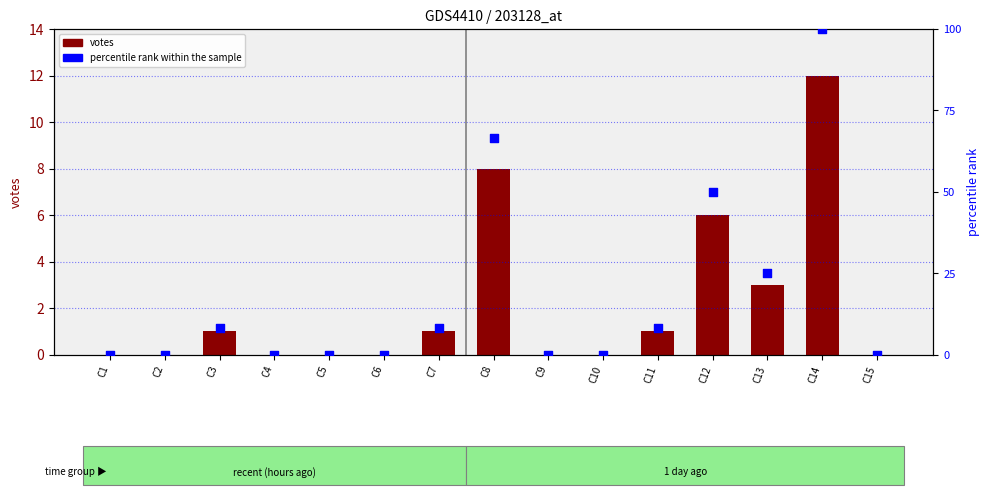

Which series has the widest spread of Y values?

percentile rank within the sample